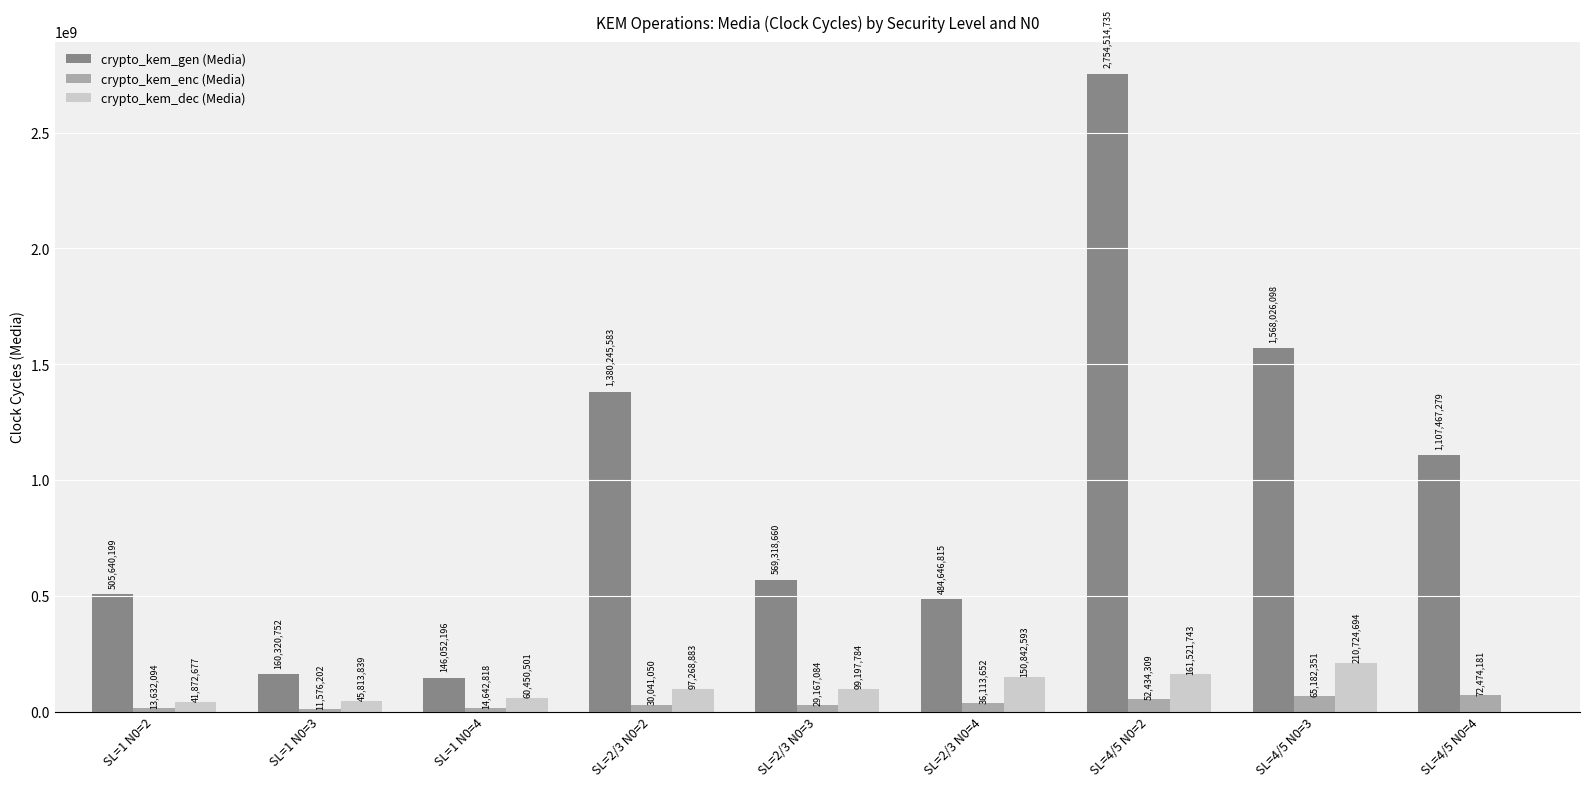

The crypto_kem_dec (Media) series shows 97268883 at SL=2/3 N0=2. True or false?

True